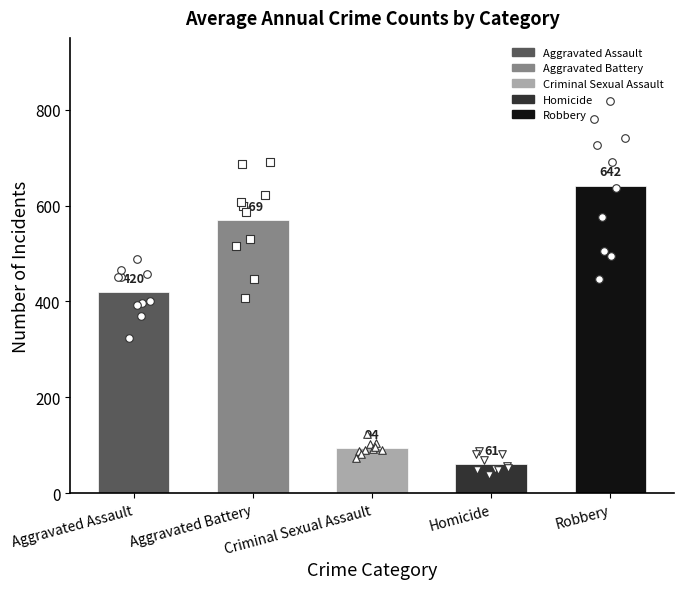

Which series contains the highest Y value?

Robbery